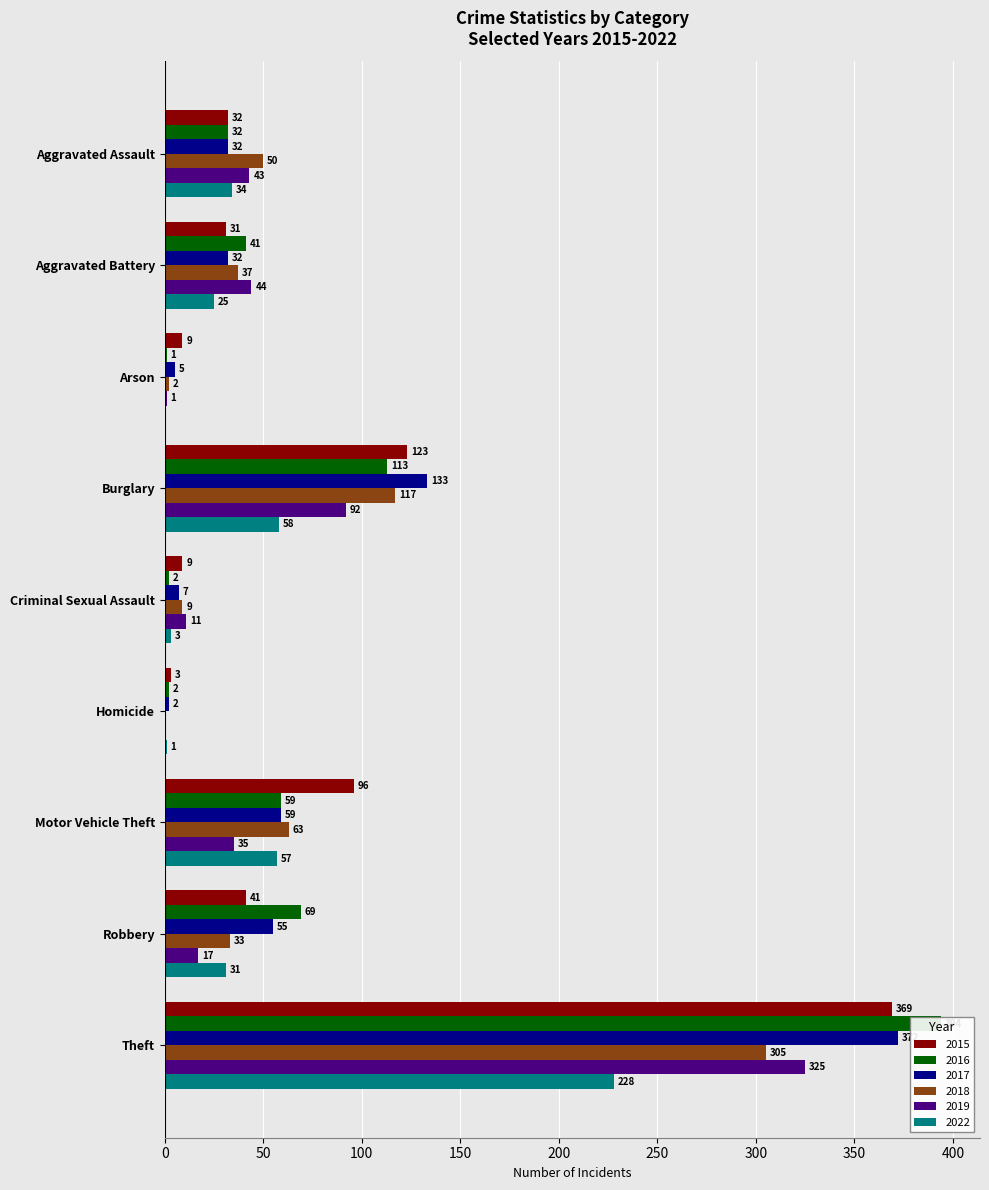

The 2022 series shows 3 at Criminal Sexual Assault. True or false?

True